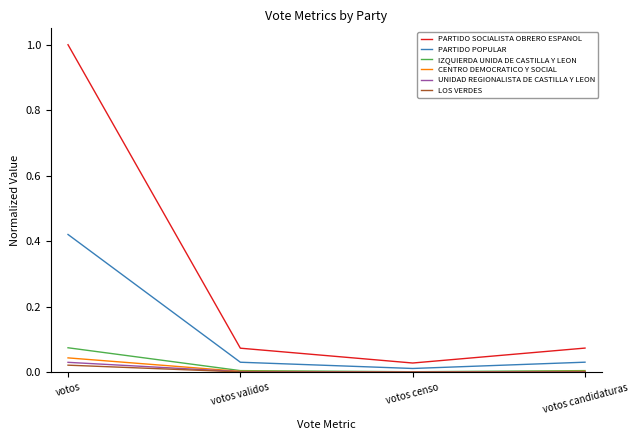

What is the total value across all series at votos?

1.6